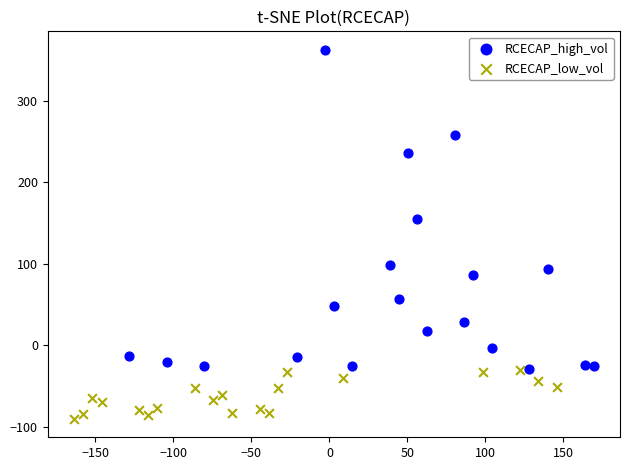

Which series contains the lowest Y value?

RCECAP_low_vol